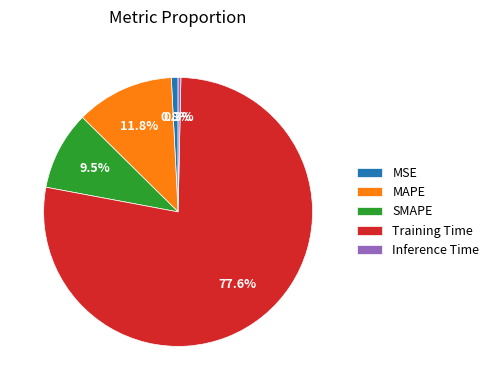

How many slices are in this pie chart?

5